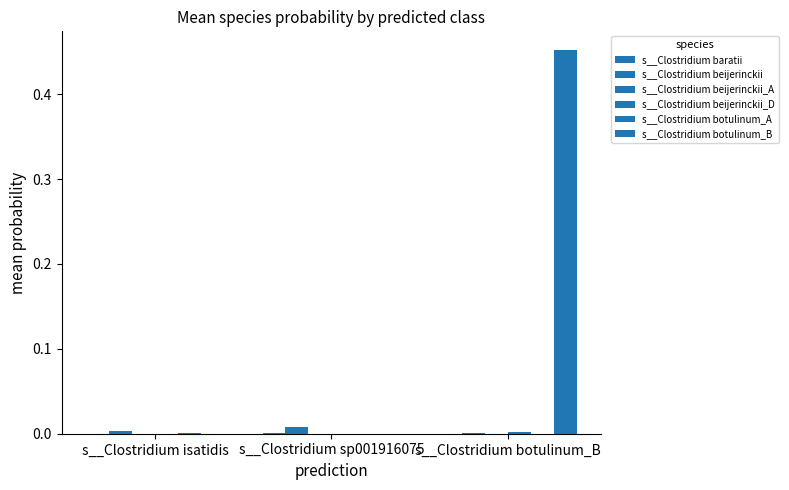

Are the bars grouped side by side (vs. stacked)?

Yes